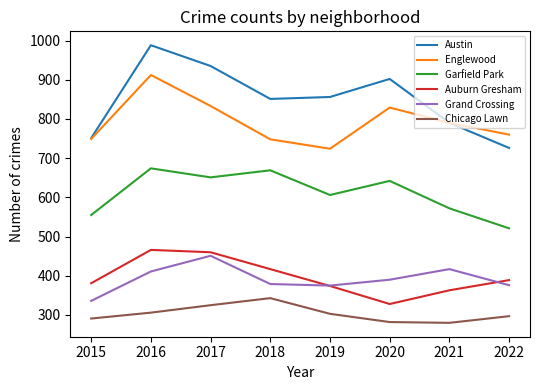

What is the total value across all series at 2017?

3655